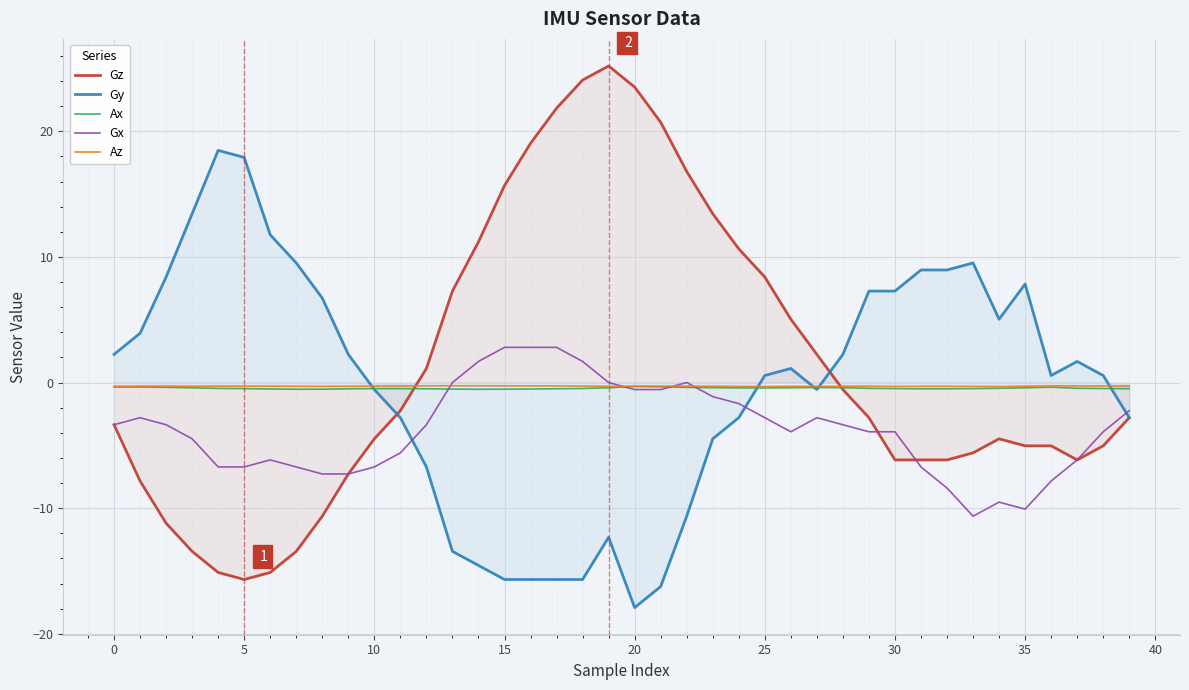

At 29, list the series in order from smallest to largest.

Gx, Gz, Ax, Az, Gy